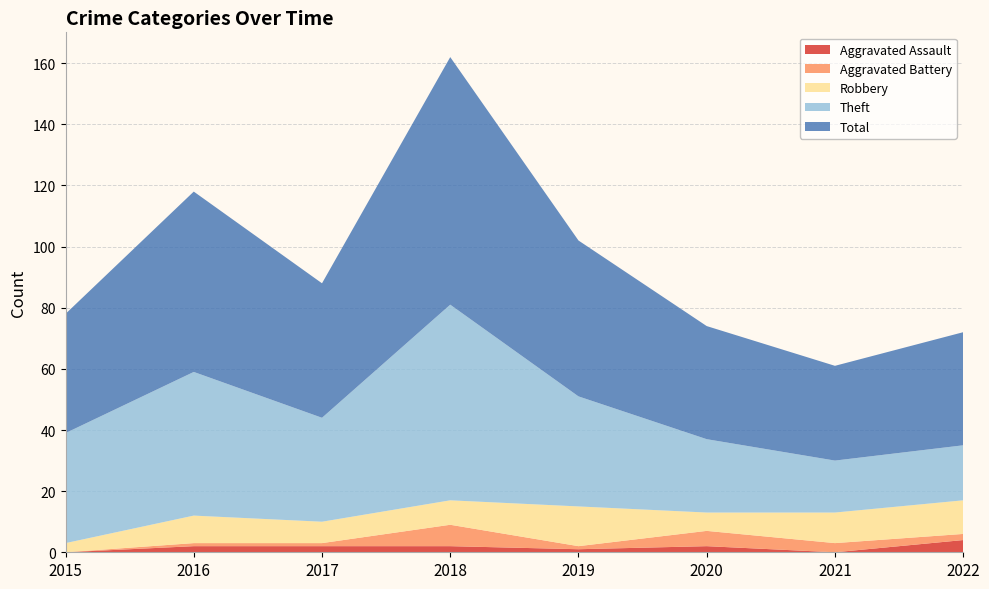

Reading right to left, extract all data points from this chart.

Aggravated Assault: 4	0	2	1	2	2	2	0
Aggravated Battery: 2	3	5	1	7	1	1	0
Robbery: 11	10	6	13	8	7	9	3
Theft: 18	17	24	36	64	34	47	36
Total: 37	31	37	51	81	44	59	39